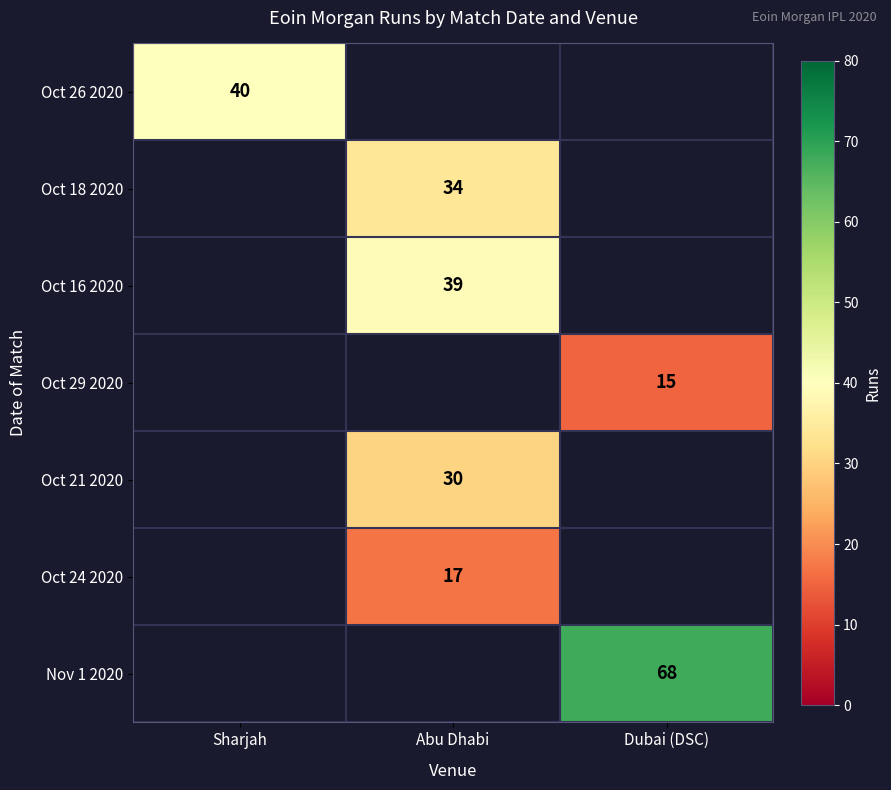

What is the minimum value shown in the chart?

15.0